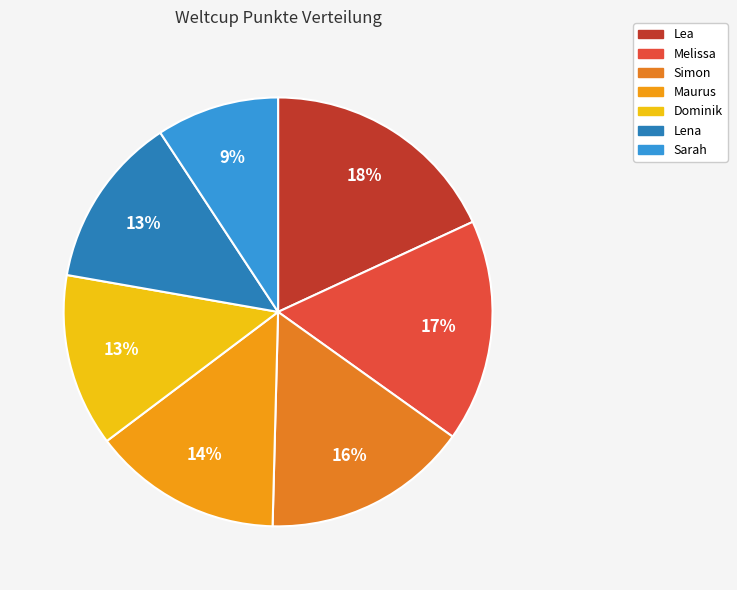

Does Melissa represent more than half of the total?

No